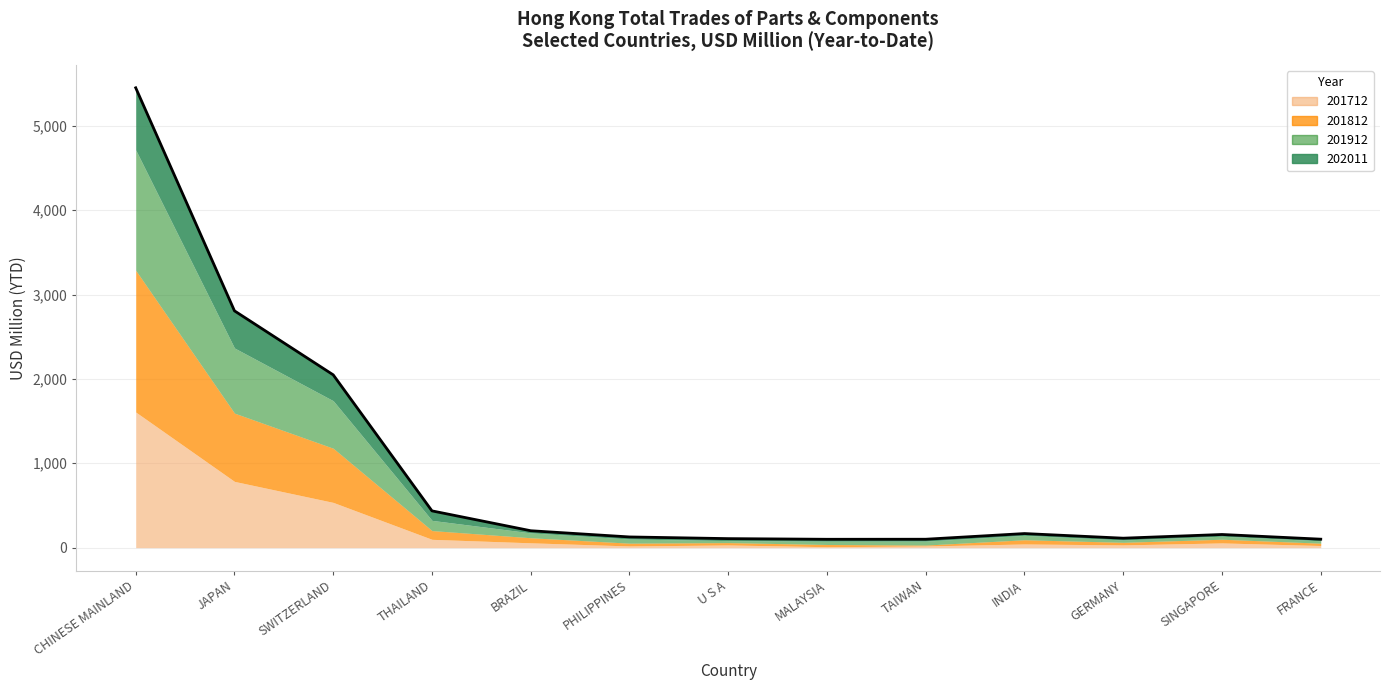

List the labels in order of value, largest first.

CHINESE MAINLAND, JAPAN, SWITZERLAND, THAILAND, BRAZIL, INDIA, SINGAPORE, PHILIPPINES, GERMANY, U S A, FRANCE, TAIWAN, MALAYSIA